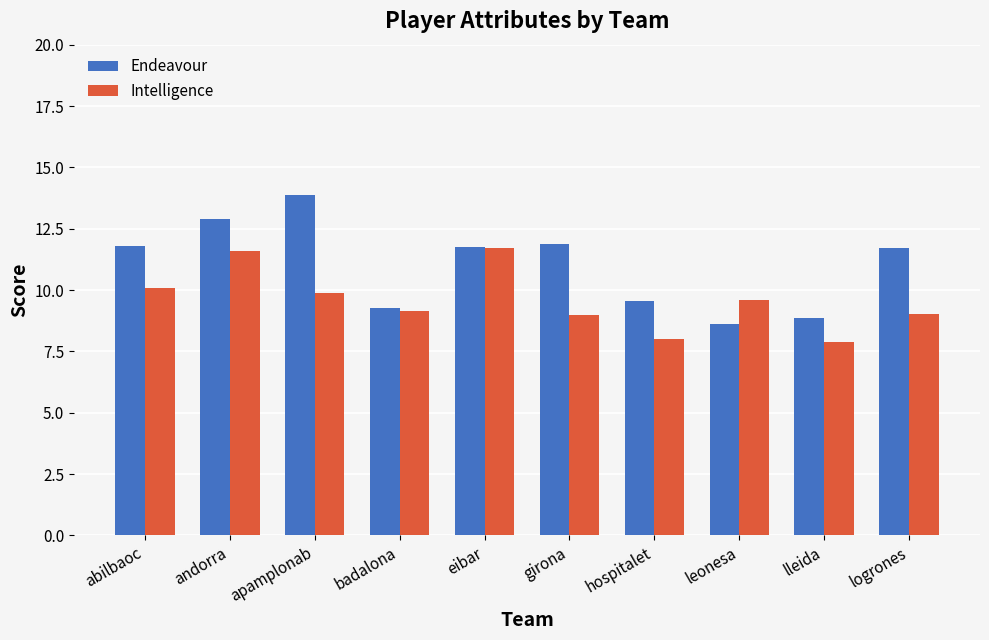

Which label corresponds to the largest value in the chart?

apamplonab